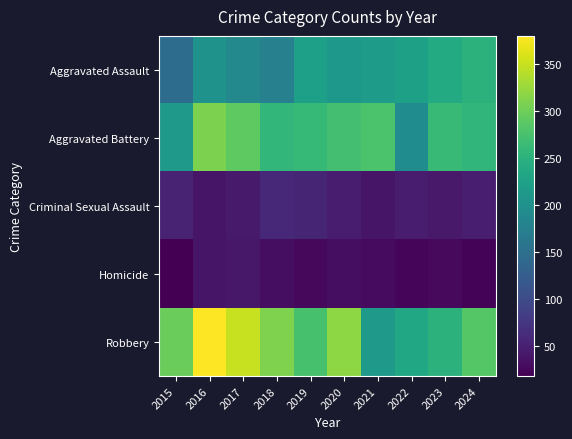

Reading right to left, what are all the values shown in this chart?

Aggravated Assault: 2024=251	2023=239	2022=224	2021=217	2020=211	2019=223	2018=176	2017=189	2016=203	2015=146
Aggravated Battery: 2024=256	2023=262	2022=194	2021=277	2020=272	2019=260	2018=258	2017=290	2016=308	2015=213
Criminal Sexual Assault: 2024=48	2023=43	2022=45	2021=39	2020=46	2019=55	2018=60	2017=44	2016=38	2015=52
Homicide: 2024=22	2023=27	2022=23	2021=28	2020=31	2019=26	2018=32	2017=41	2016=38	2015=18
Robbery: 2024=285	2023=251	2022=233	2021=212	2020=319	2019=274	2018=310	2017=350	2016=380	2015=297